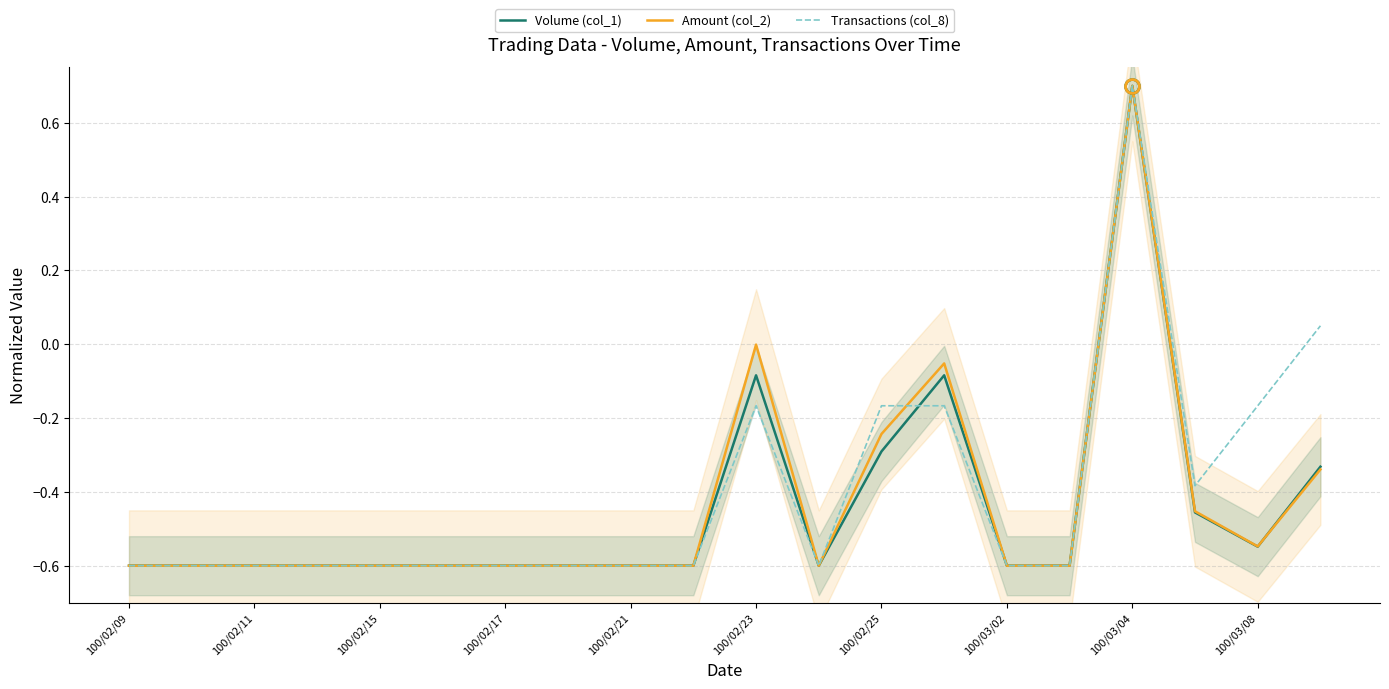

List the series in order of their peak value, lowest first.

Volume (col_1), Amount (col_2), Transactions (col_8)